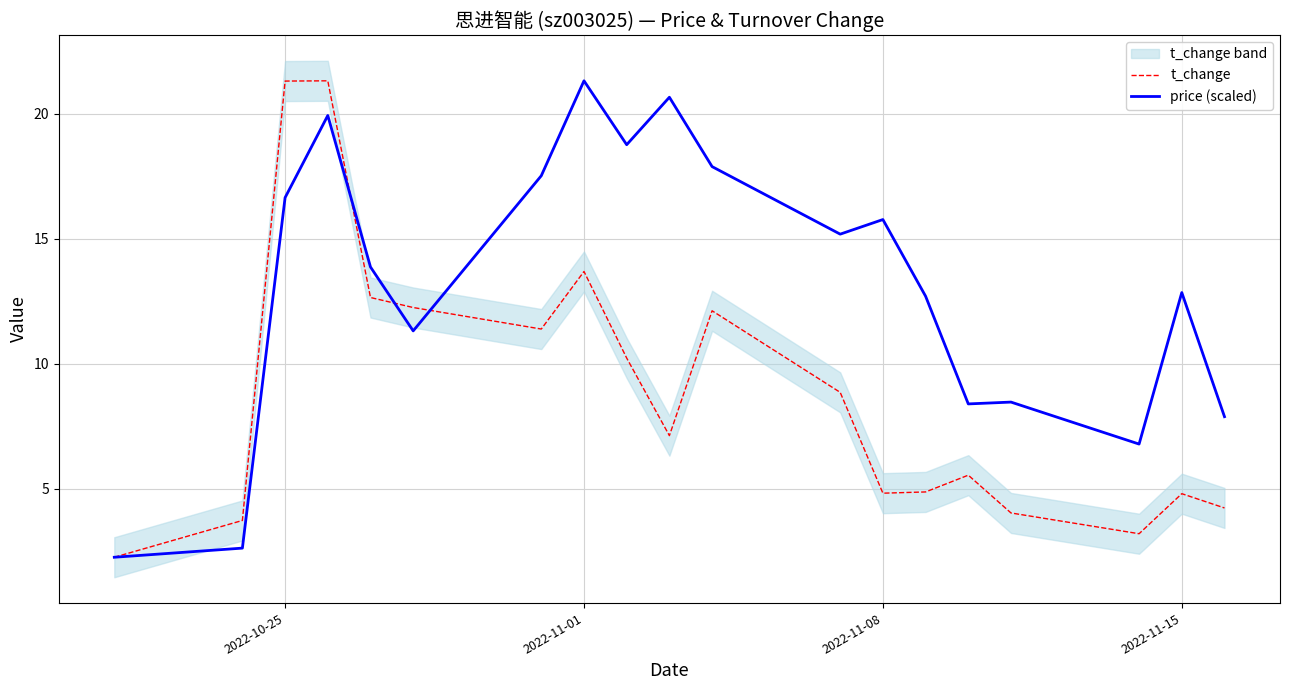

Is this an area chart (filled region under the line)?

No